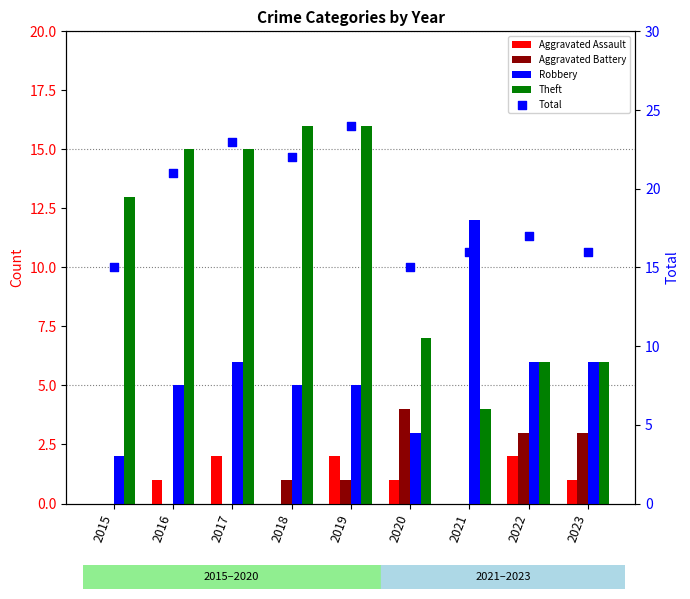

At how many categories does at least one series exceed 12?

9